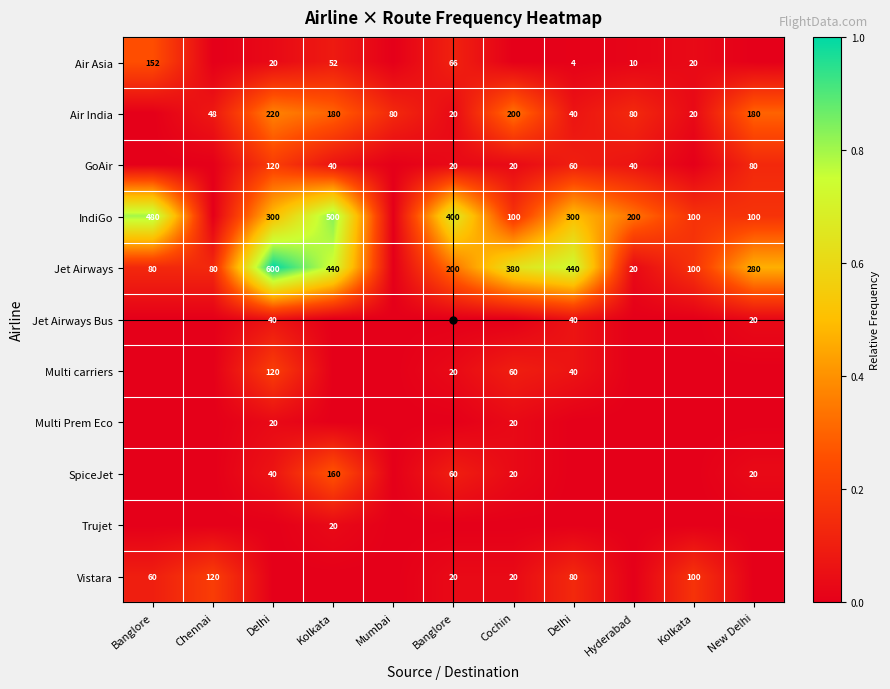

Is the value of Air Asia at Hyderabad greater than the value of IndiGo at Hyderabad?

No